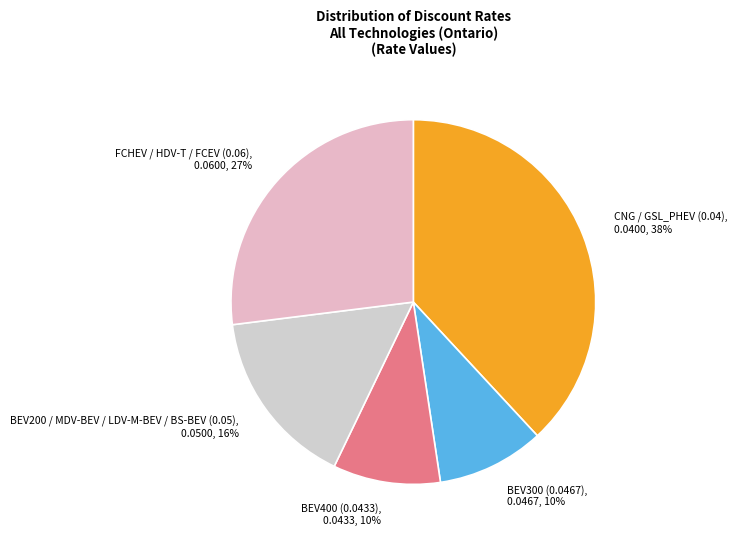

The BEV400 (0.0433) slice represents 2% of the pie. True or false?

False